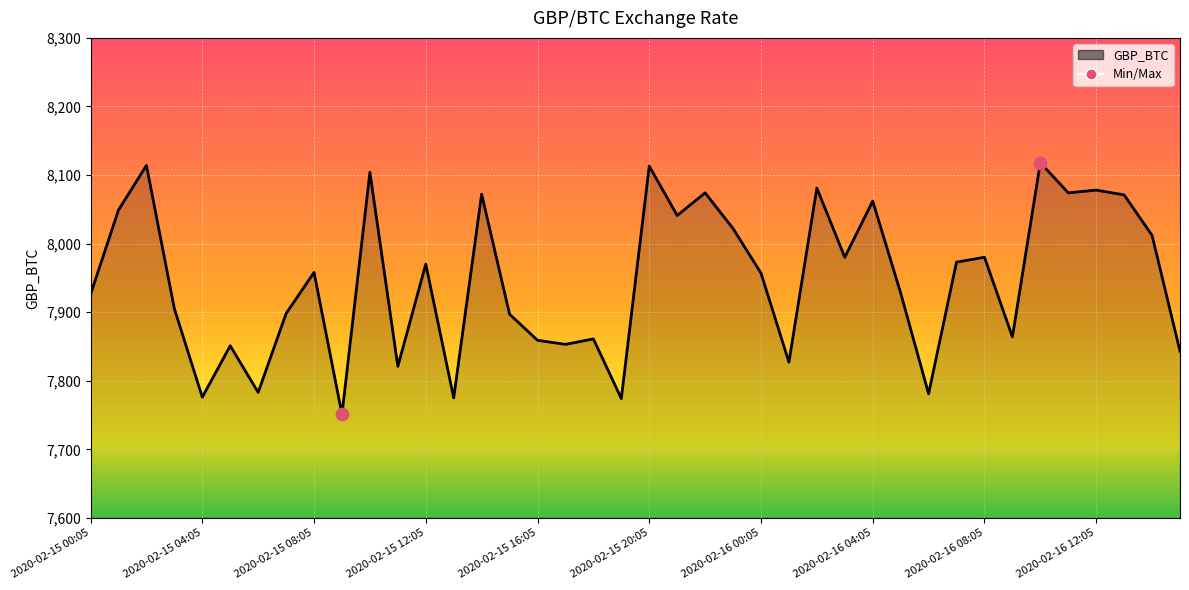

What is the maximum value shown in the chart?

8118